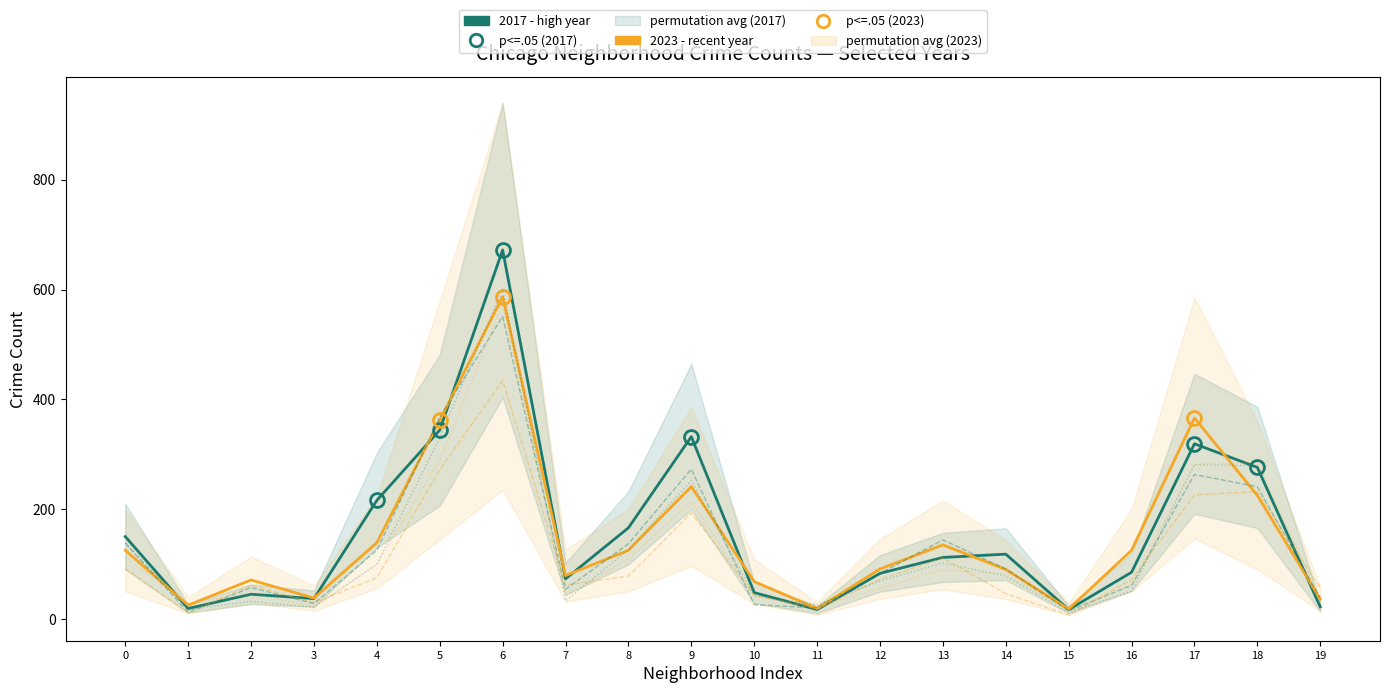

How many values in the 2023 (recent year) series exceed 125?

7